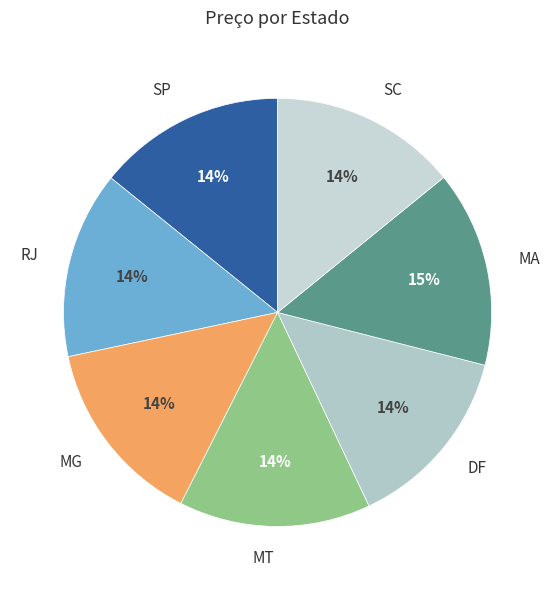

To the nearest percent, what is the average slice percentage?

14%